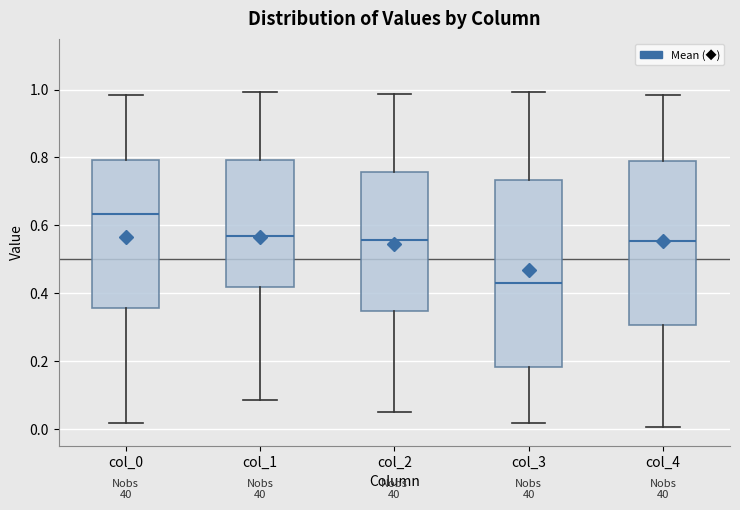

Reading left to right, transcribe this box plot: for each box, give where its median line is, the range the box spans, and where its two whiskers end, as read against the y-axis. The values are not printed on the chart, so give them approximately, as read against the axis.

col_0: median 0.64, box 0.36 to 0.80, whiskers 0.02 to 0.98
col_1: median 0.56, box 0.42 to 0.80, whiskers 0.08 to 1.00
col_2: median 0.56, box 0.34 to 0.76, whiskers 0.04 to 0.98
col_3: median 0.44, box 0.18 to 0.74, whiskers 0.02 to 1.00
col_4: median 0.56, box 0.30 to 0.78, whiskers 0.00 to 0.98